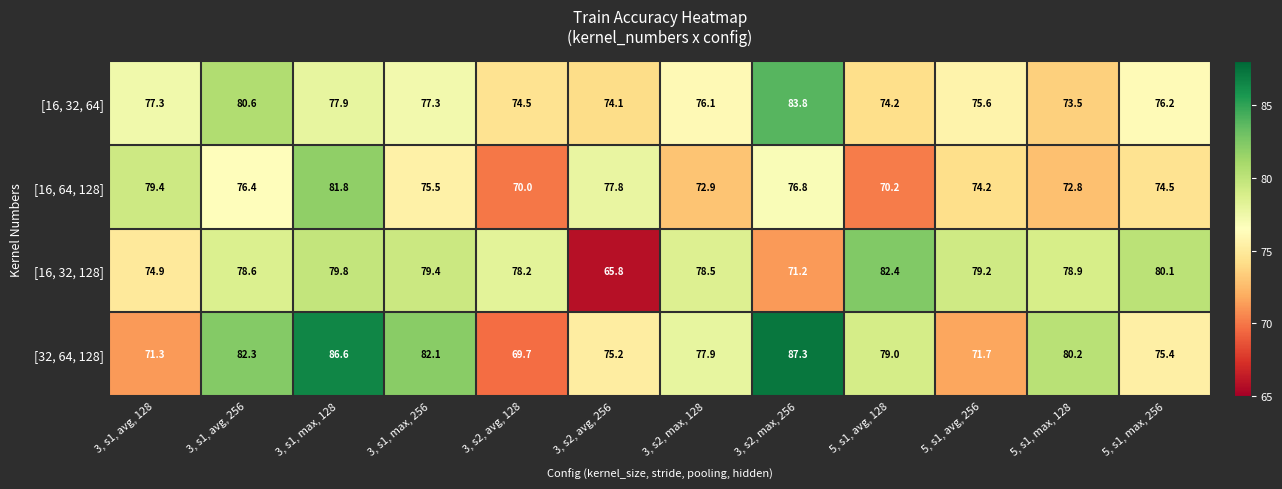

What is the sum of the [16, 64, 128] values at 5, s1, avg, 256 and 5, s1, avg, 128?

144.4